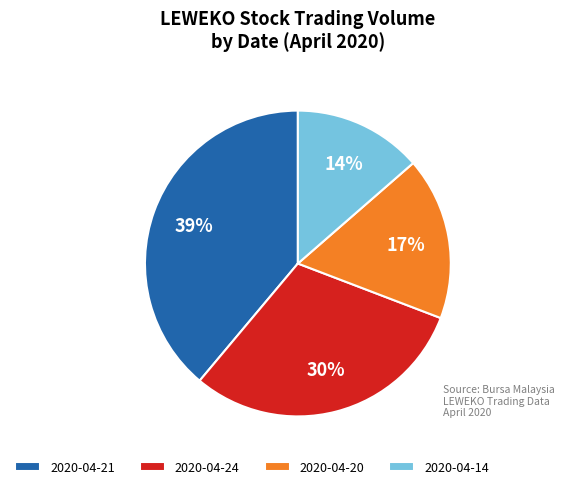

Which has a higher value, 2020-04-21 or 2020-04-14?

2020-04-21